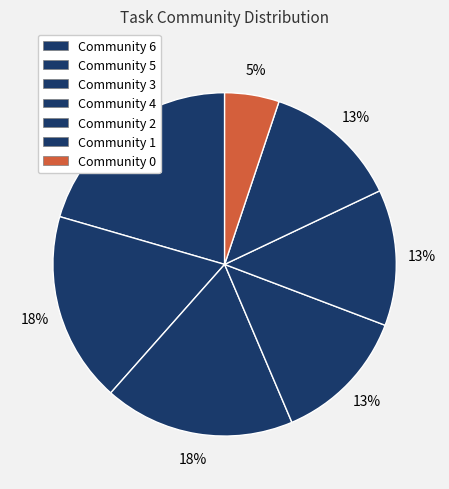

Is there a majority slice in this chart?

No